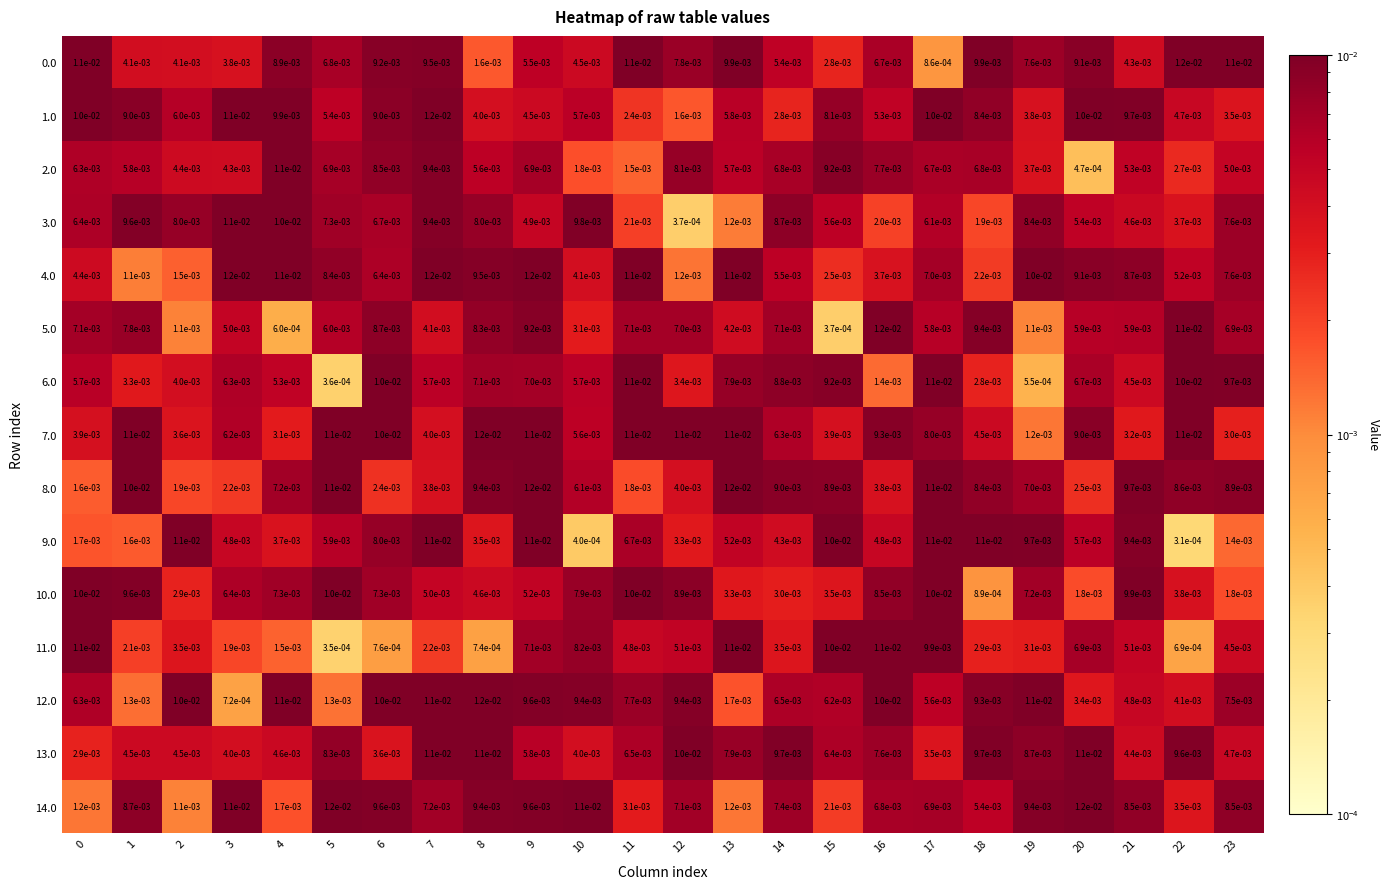

Which series has the largest total across all categories?

7.0